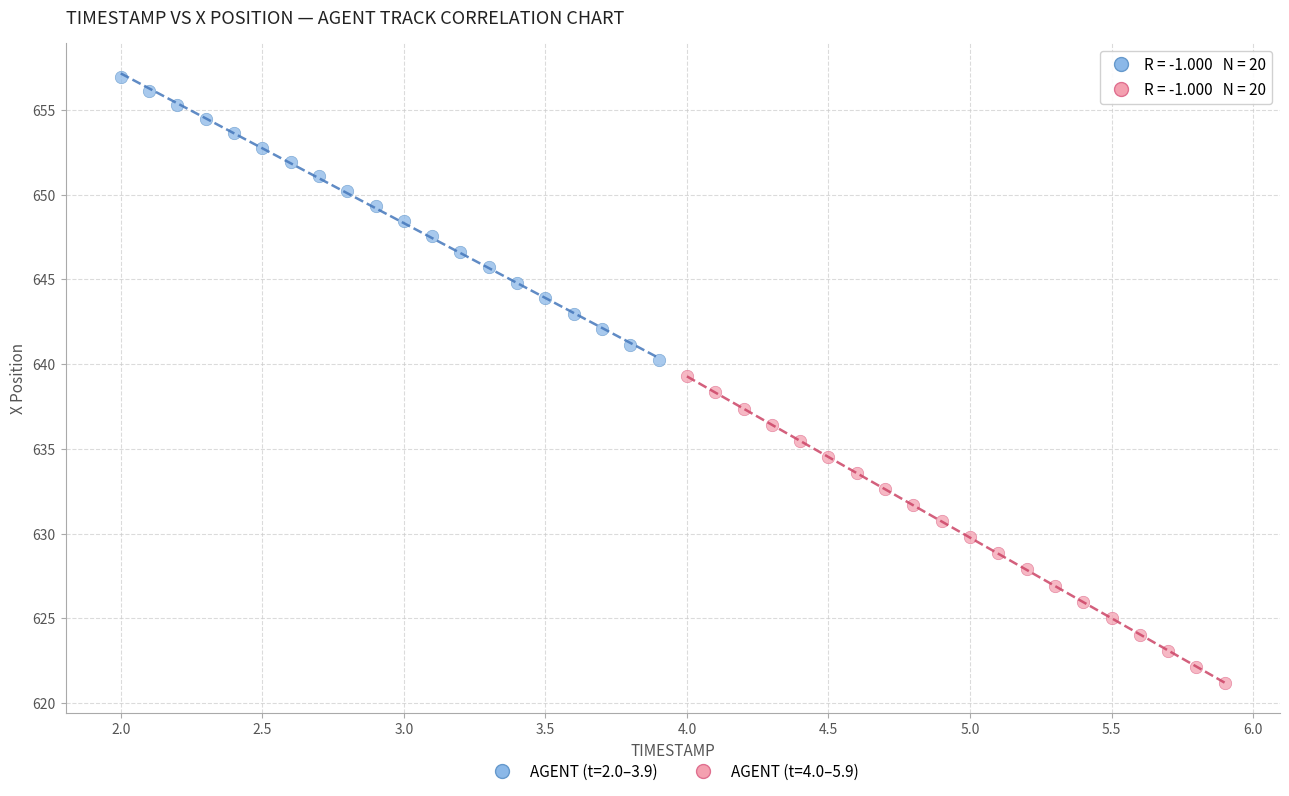

Which series reaches the maximum Y coordinate?

AGENT (t=2.0–3.9)